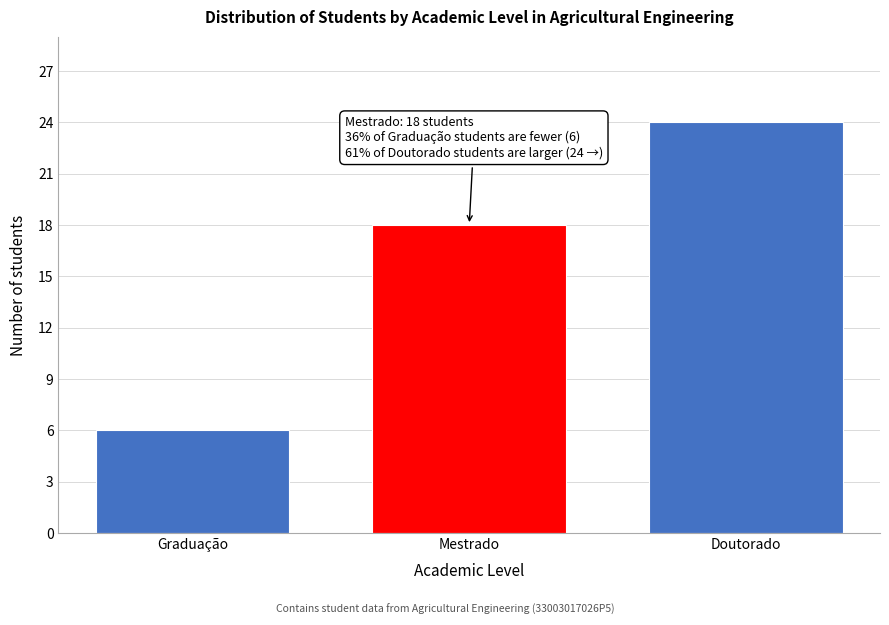

Reading left to right, list all the values displayed in this chart.

Graduação=6	Mestrado=18	Doutorado=24